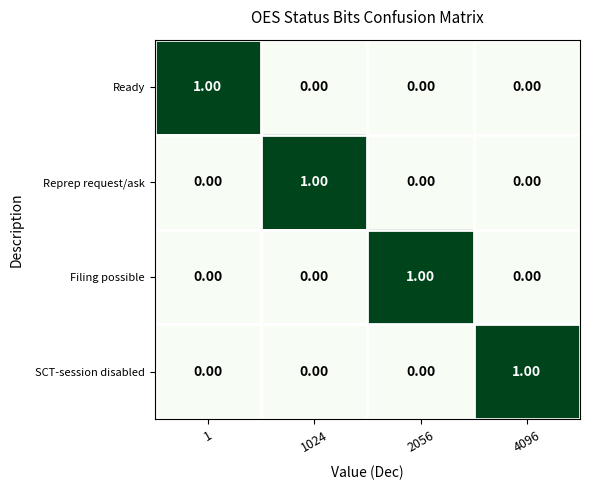

At how many categories does at least one series exceed 0?

4